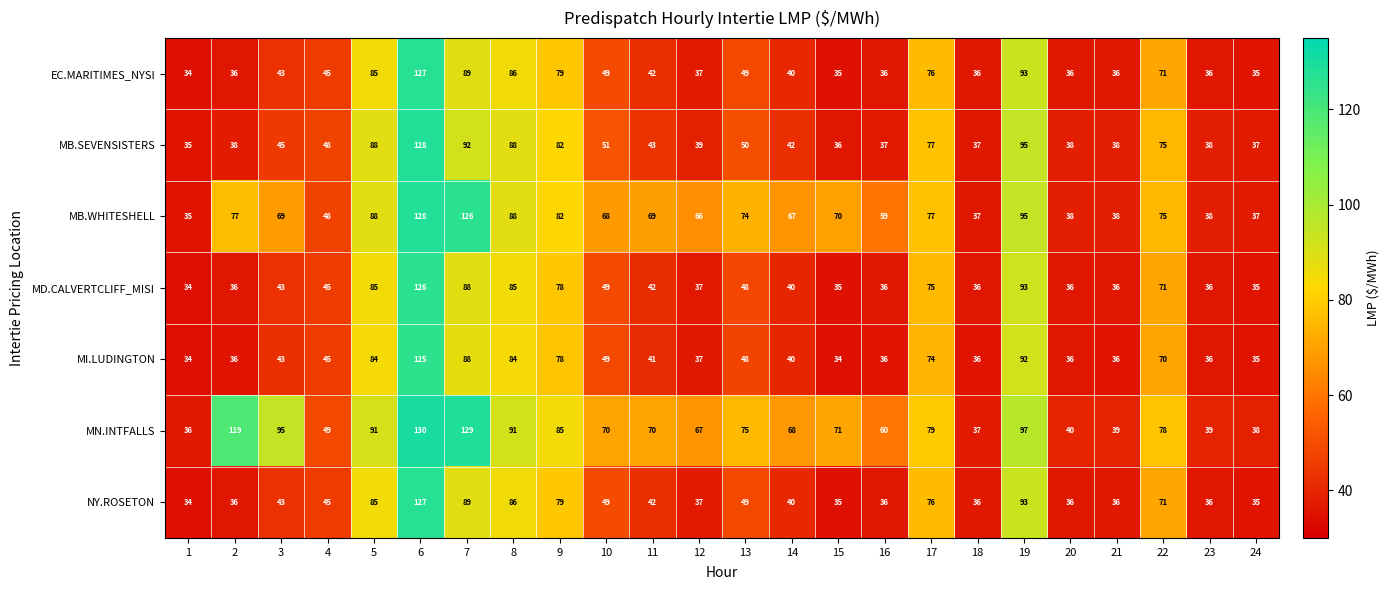

What is the smallest value displayed?

34